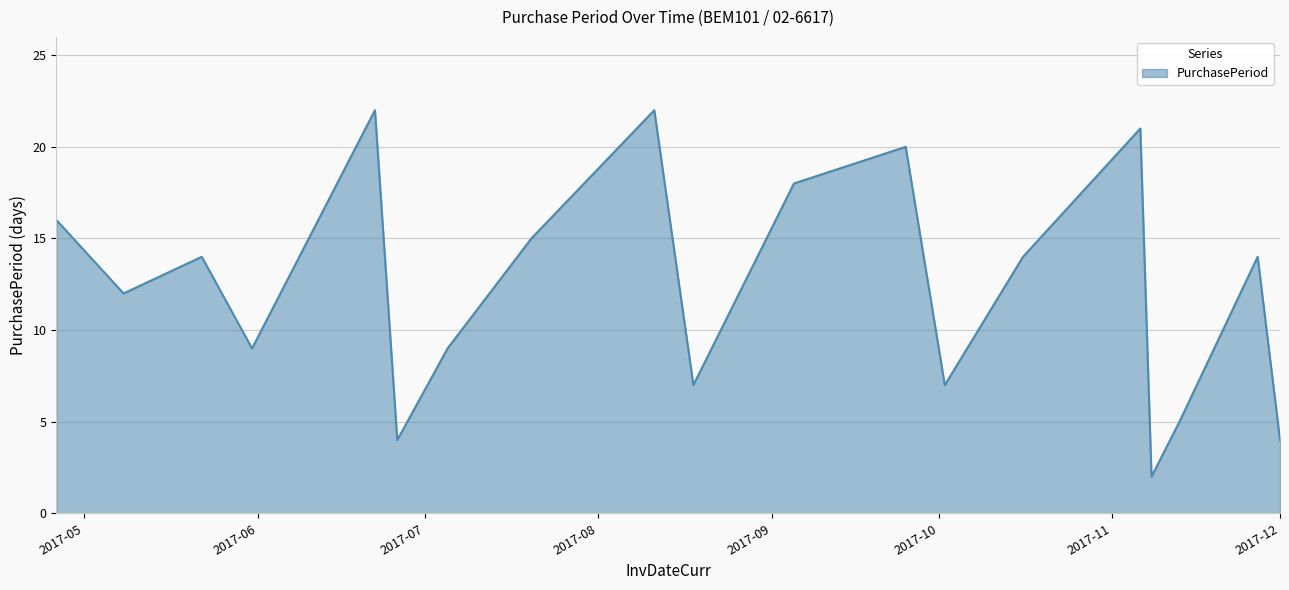

What is the greatest value displayed?

22